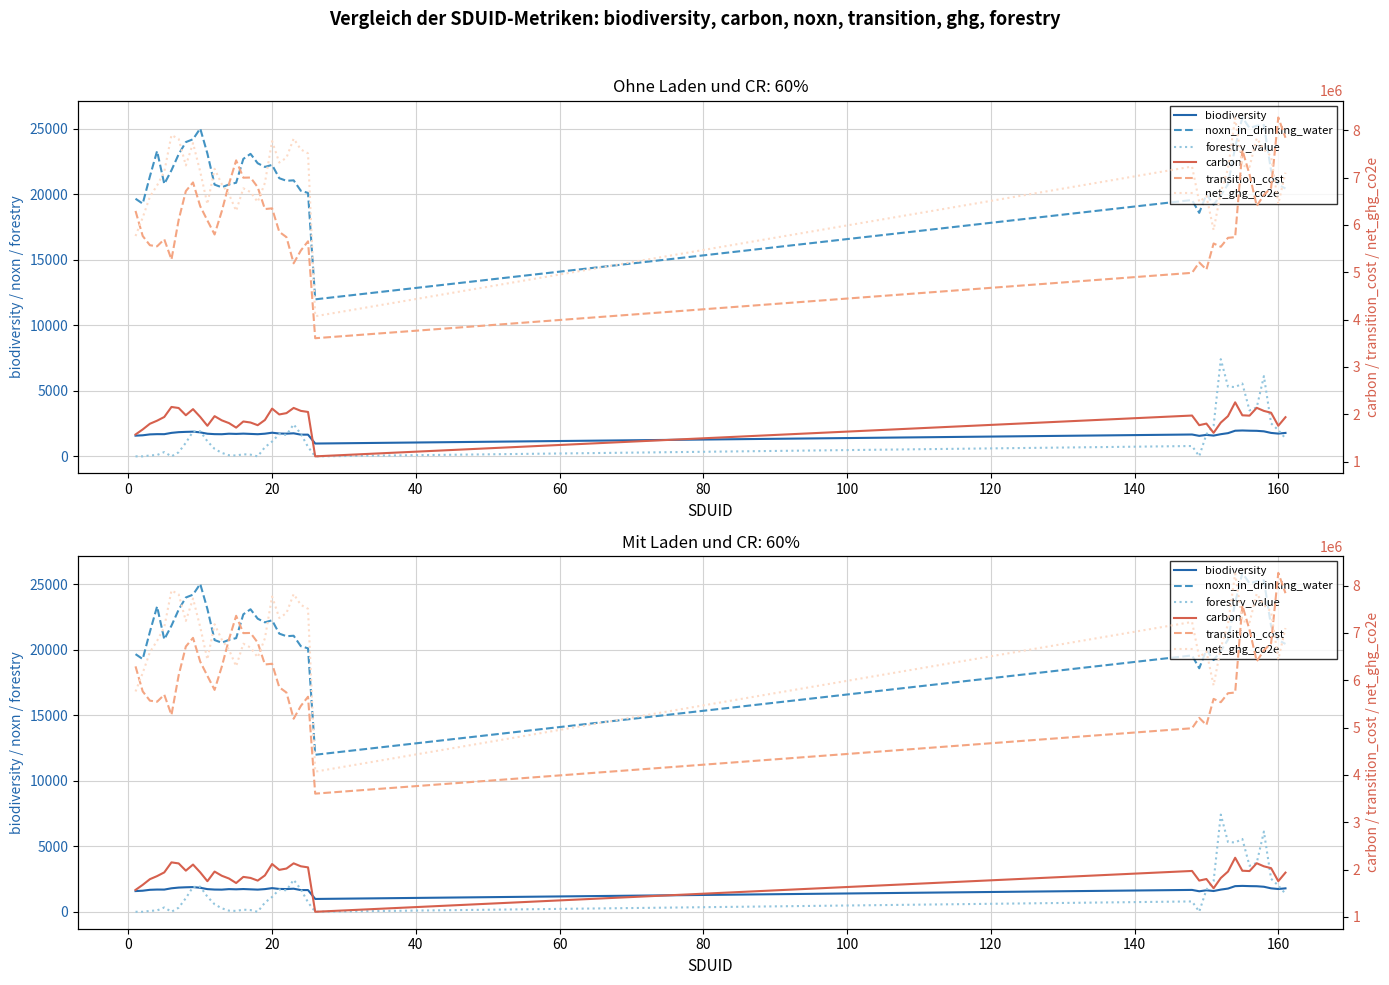

What is the lowest value of the net_ghg_co2e series?

4070713.2